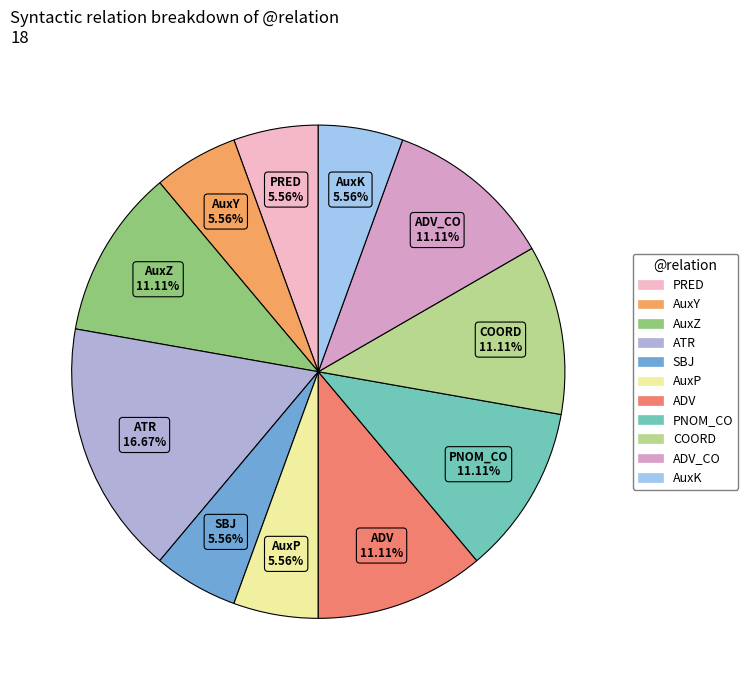

Rank the categories by value from highest to lowest.

ATR, AuxZ, ADV, PNOM_CO, COORD, ADV_CO, PRED, AuxY, SBJ, AuxP, AuxK